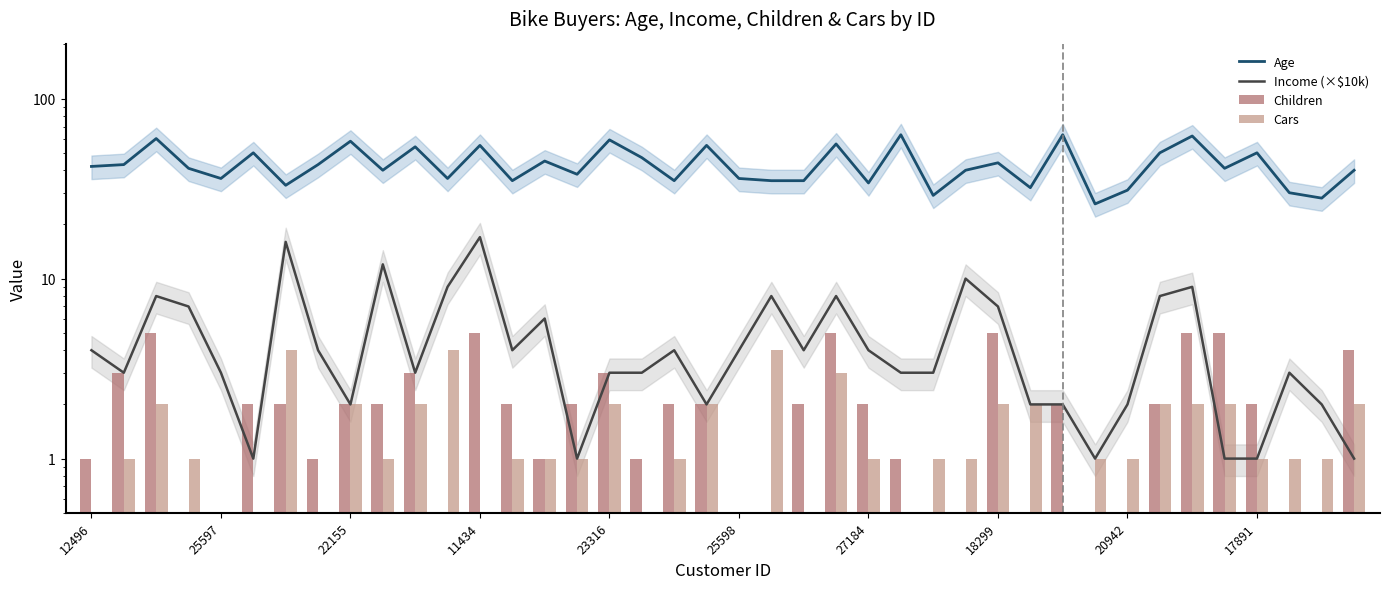

At which label does Age first exceed 41?

12496